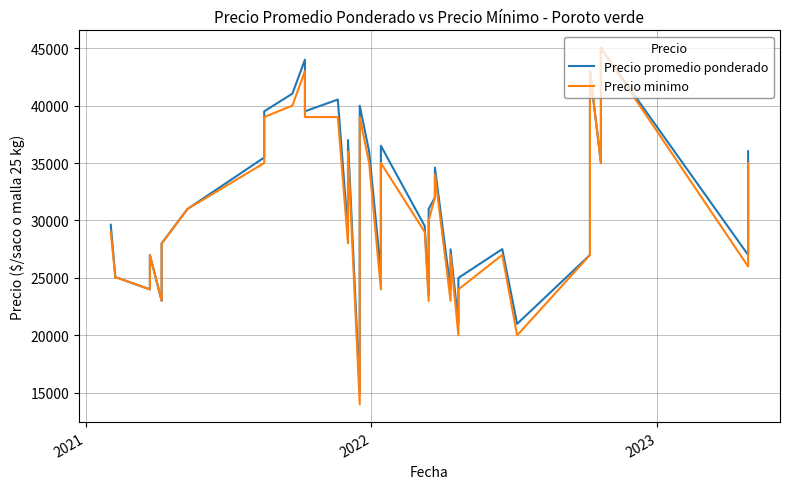

How many lines are shown in the chart?

2